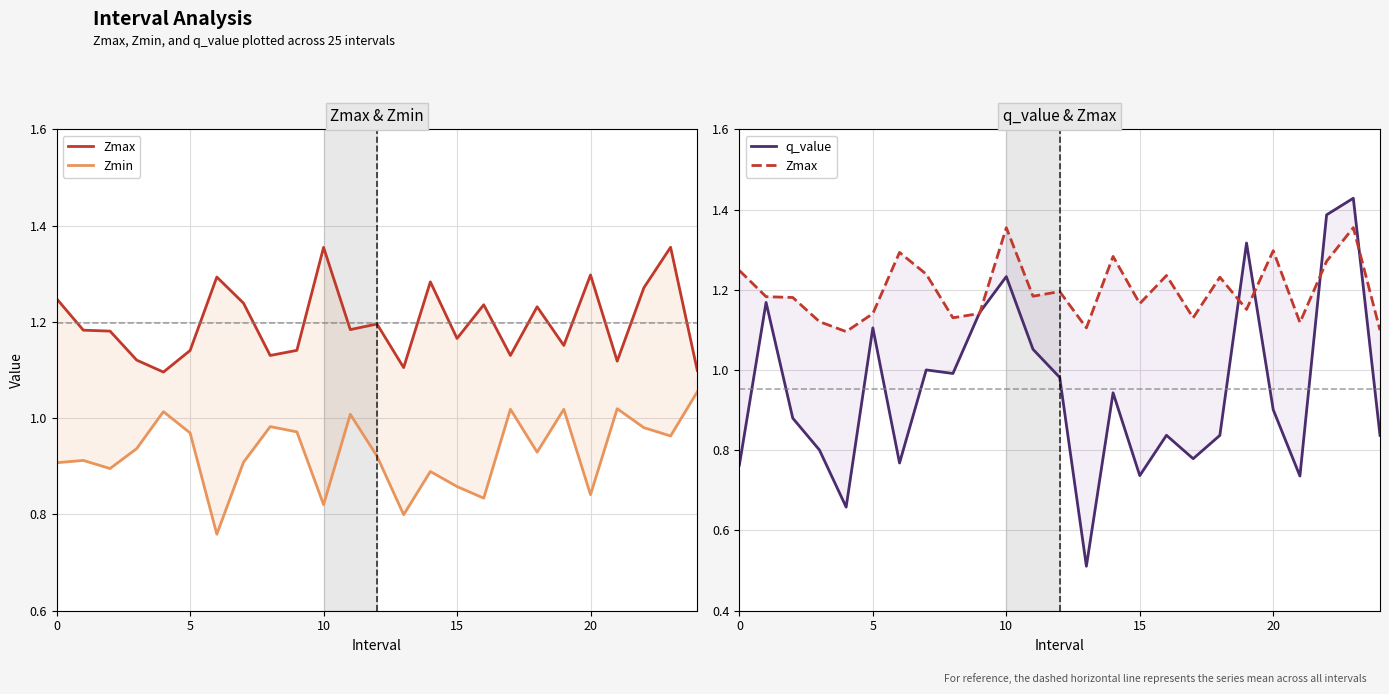

How many lines are shown in the chart?

3